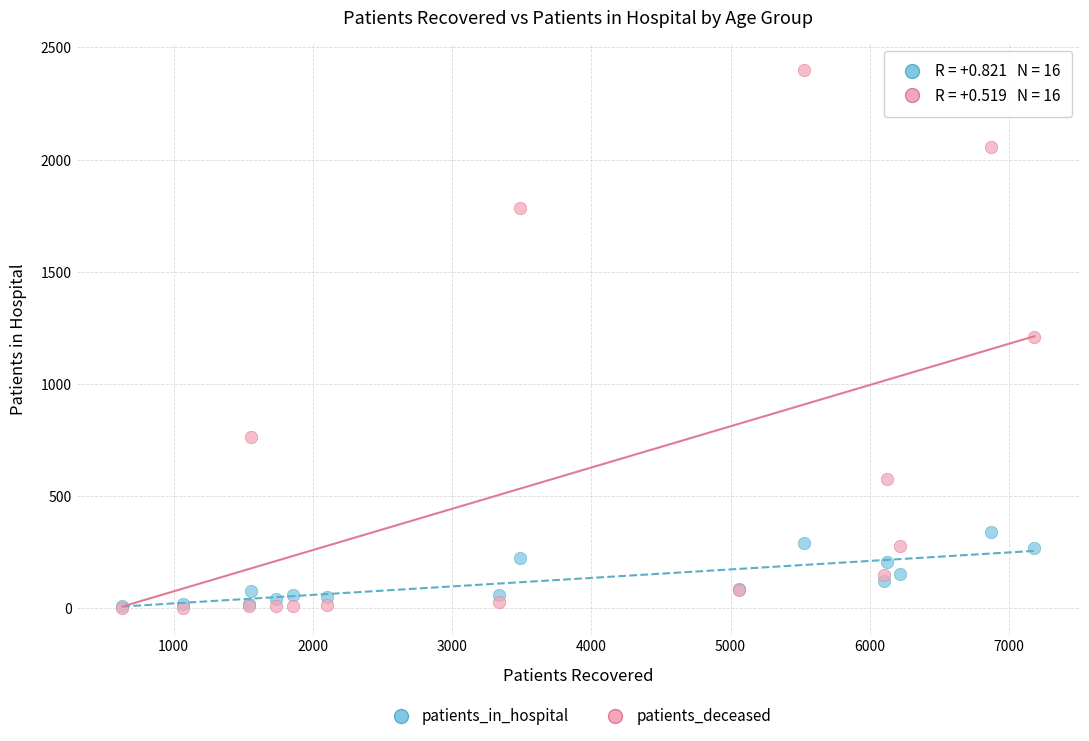

Which series reaches the maximum Y coordinate?

patients_deceased